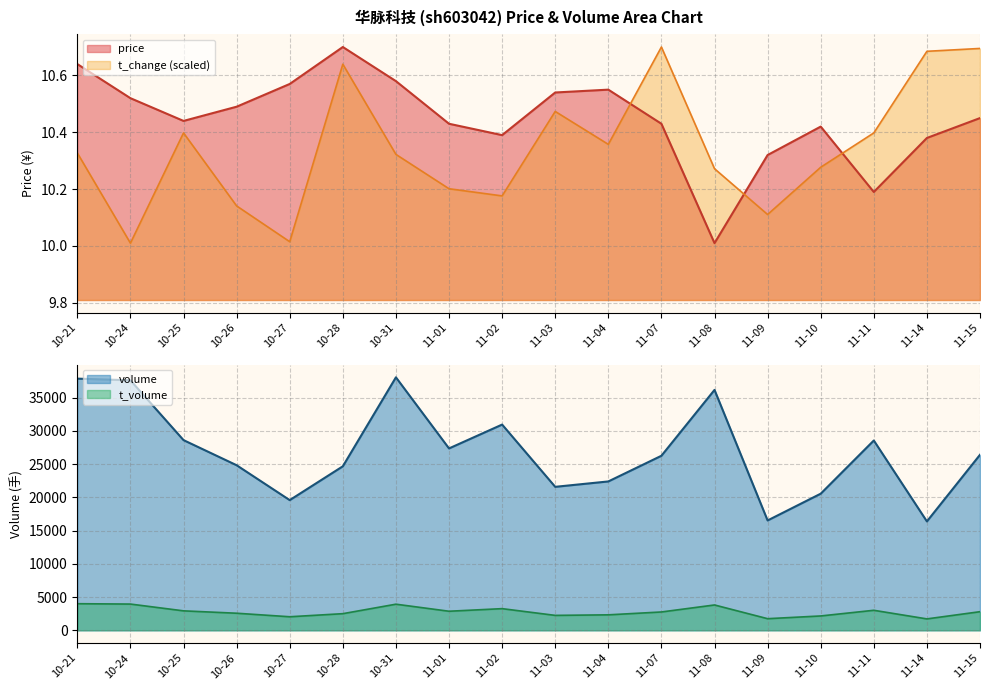

Is it true that price equals 10.4 at 10-25?

True